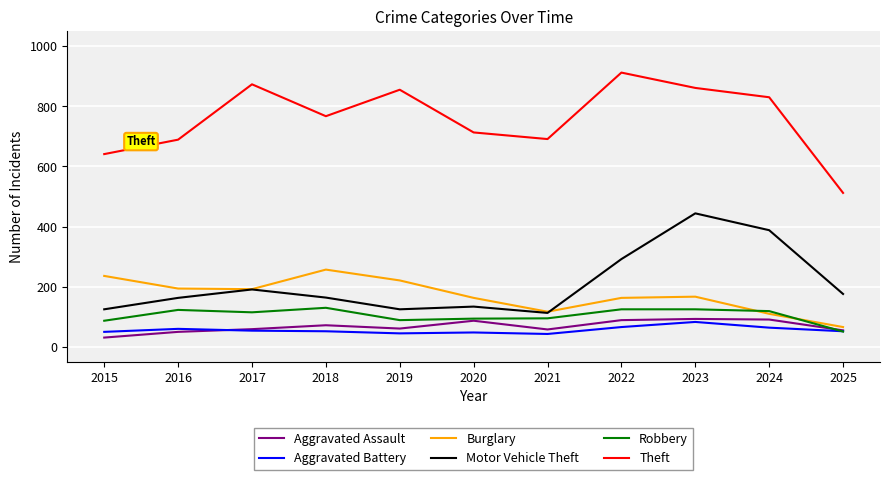

How many lines are shown in the chart?

6